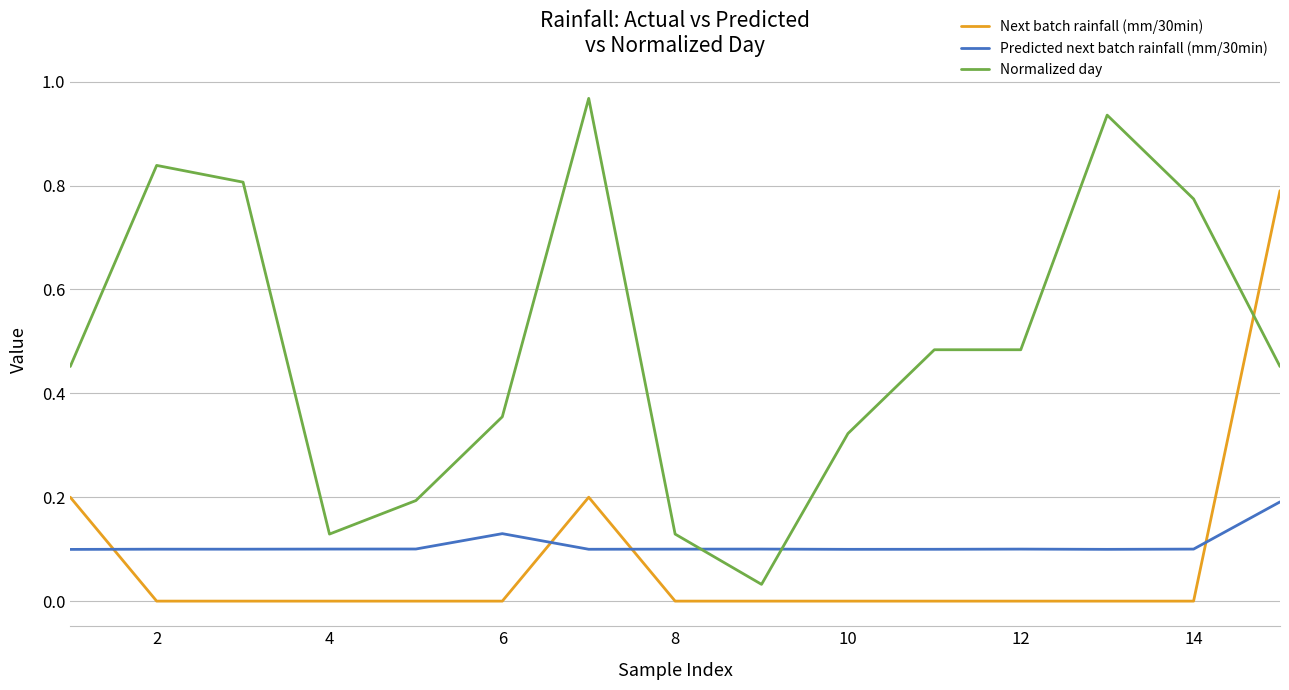

Which series has the widest spread of values?

Normalized day